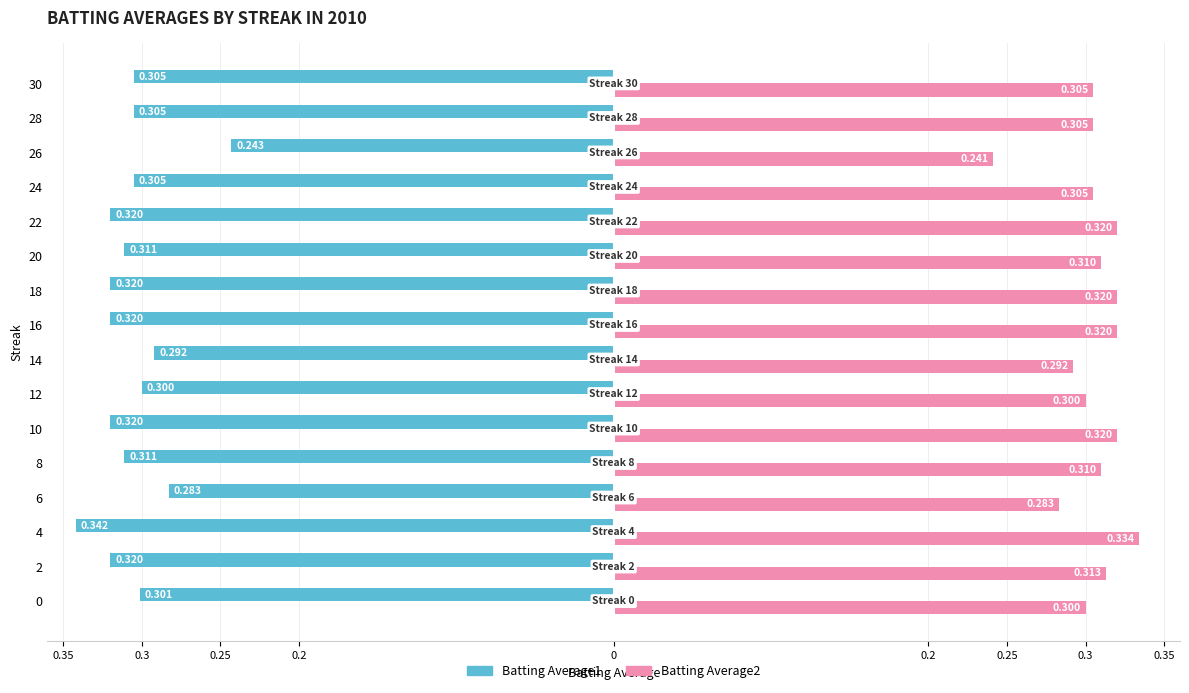

At how many categories does at least one series exceed 0?

16